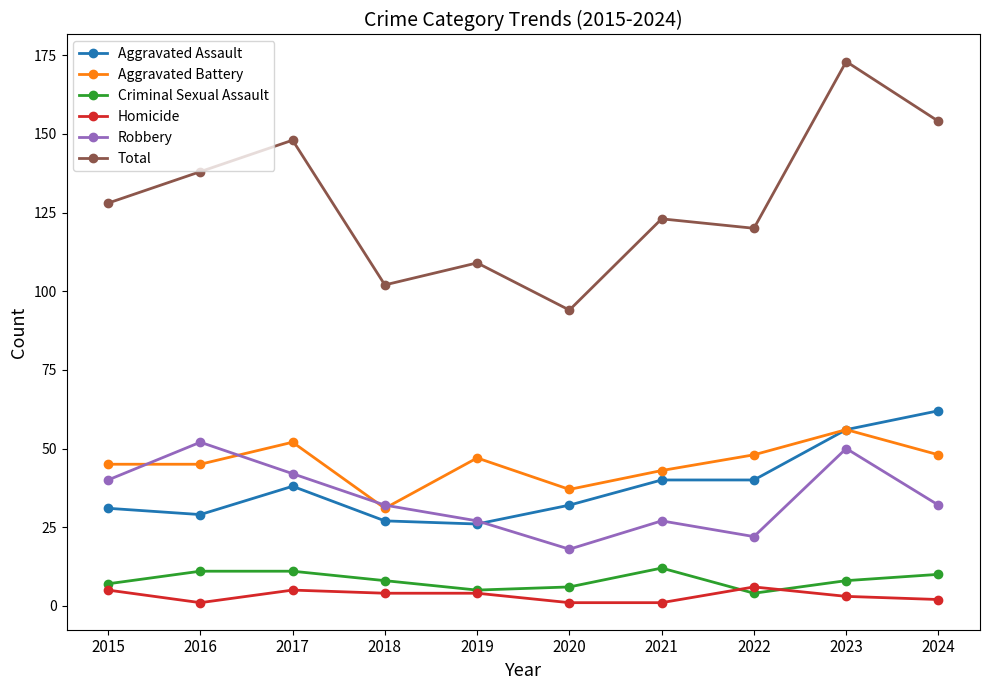

Read the Homicide value at 2023.

3